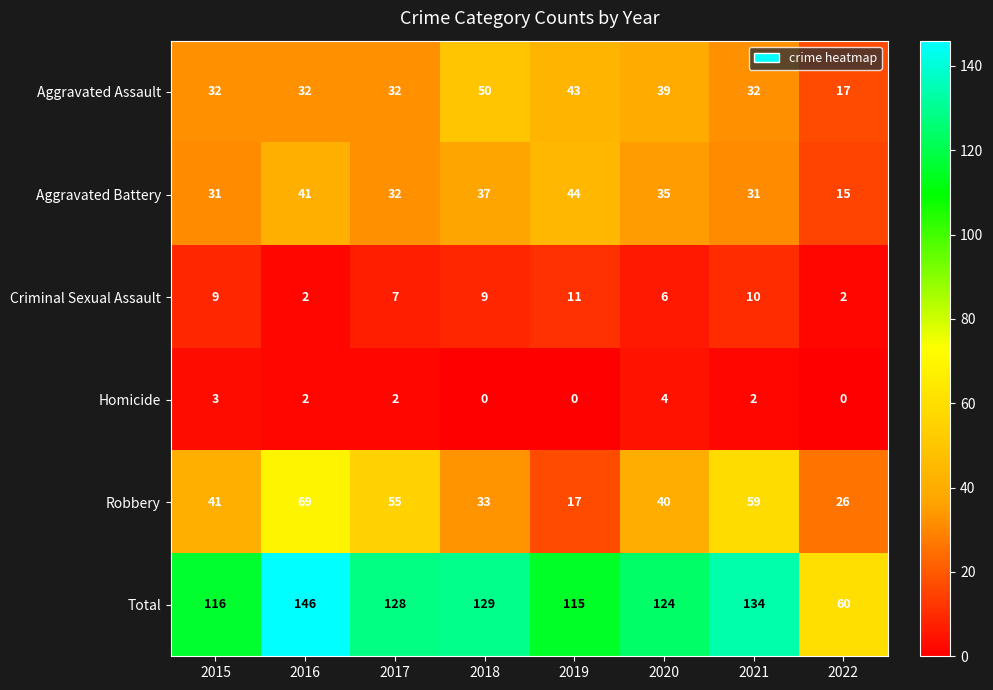

Which category has the highest value across all series?

2016